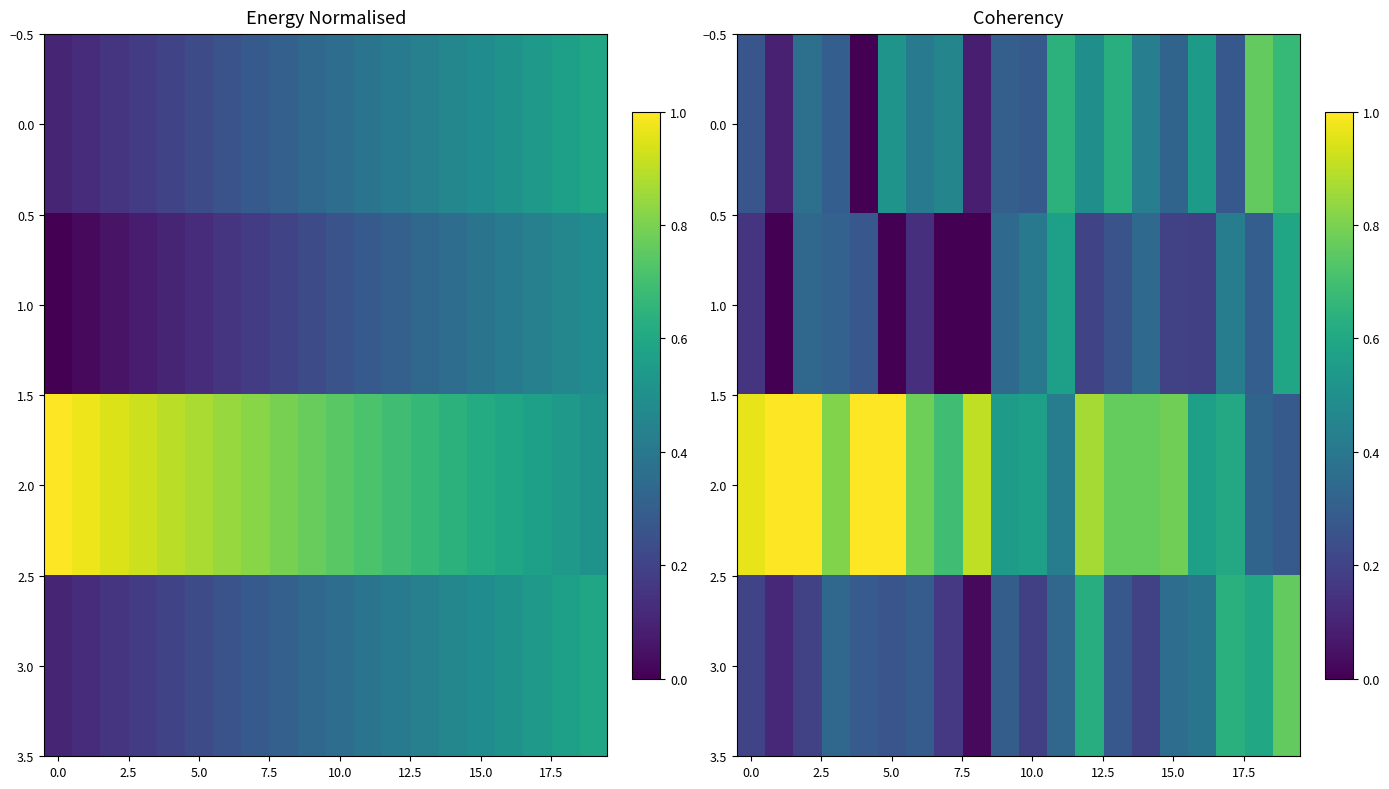

What value does the 0.0 series have at 5.0?

0.5